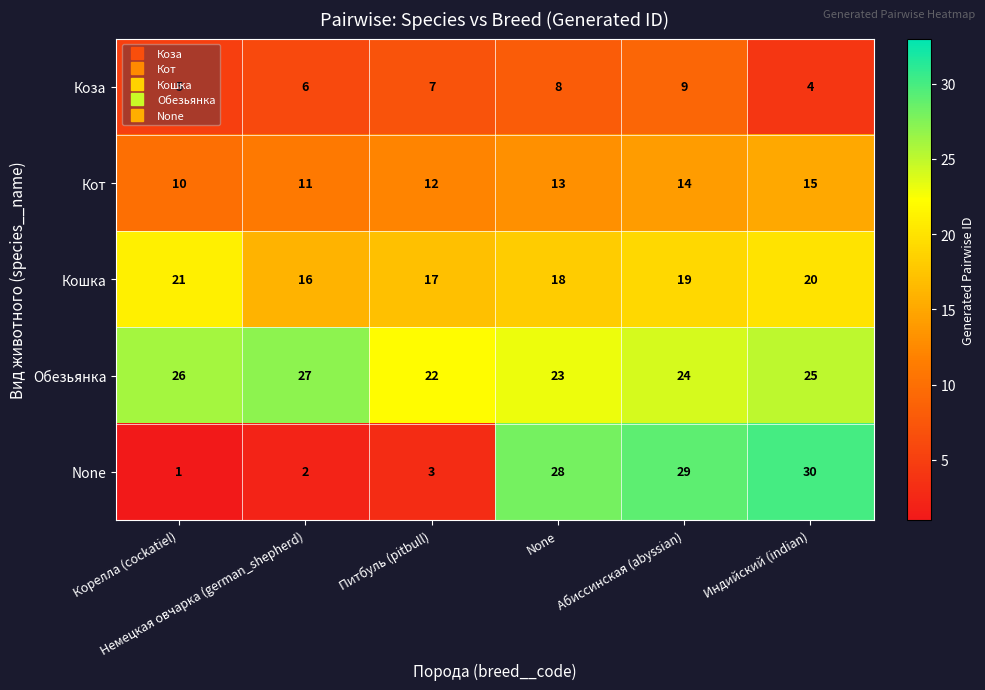

What is the greatest value displayed?

30